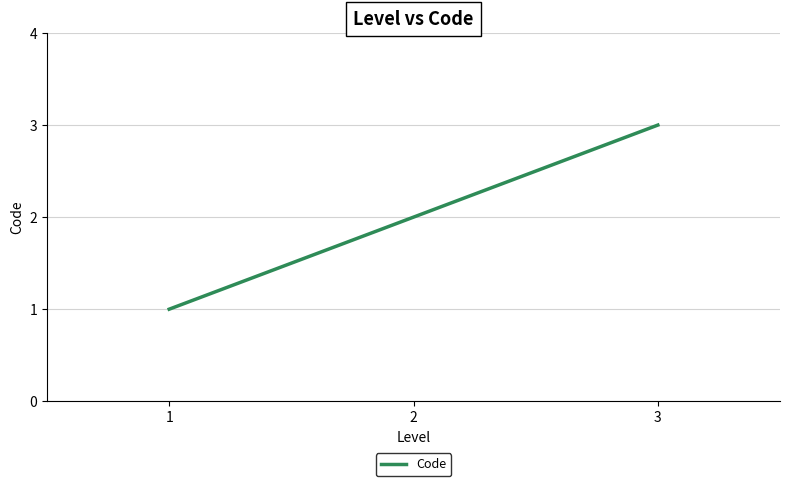

List the labels in order of value, largest first.

3, 2, 1